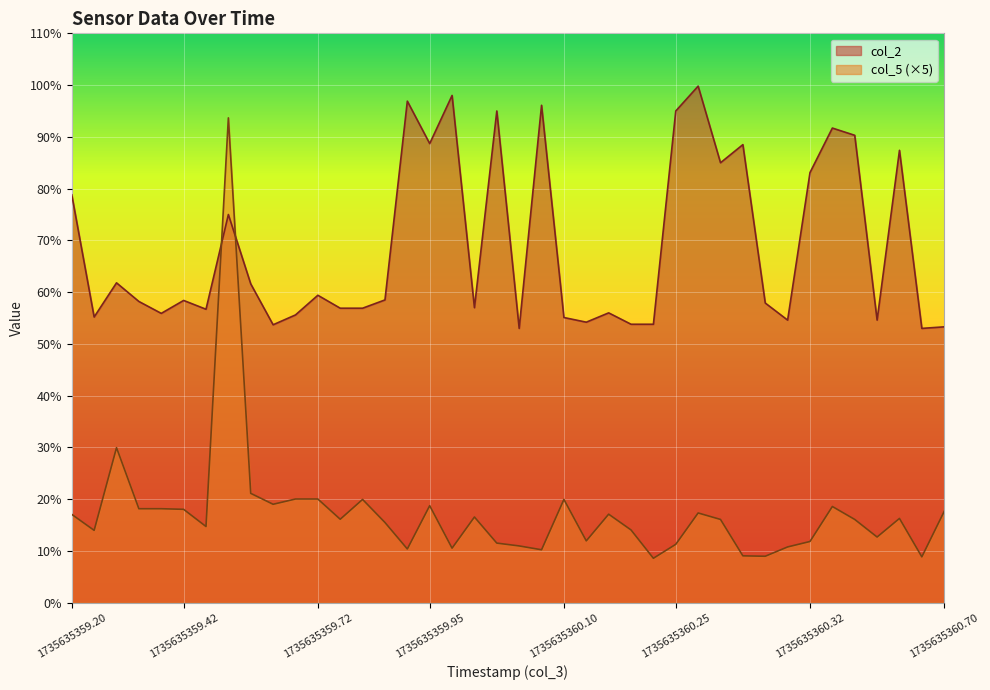

What is the minimum value for col_5?

8.6